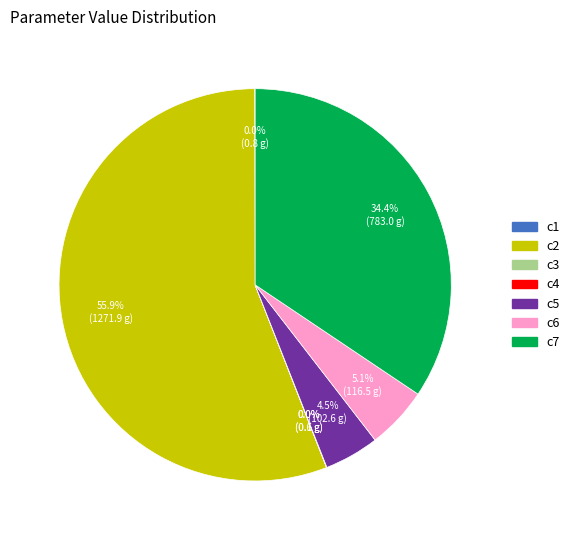

Does any single category account for the majority?

Yes